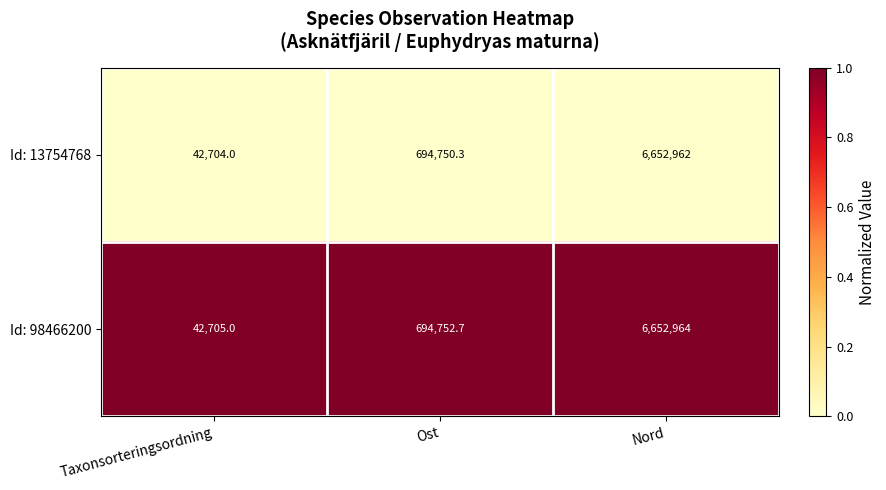

What is the difference between the highest and lowest values at Nord?

2.0